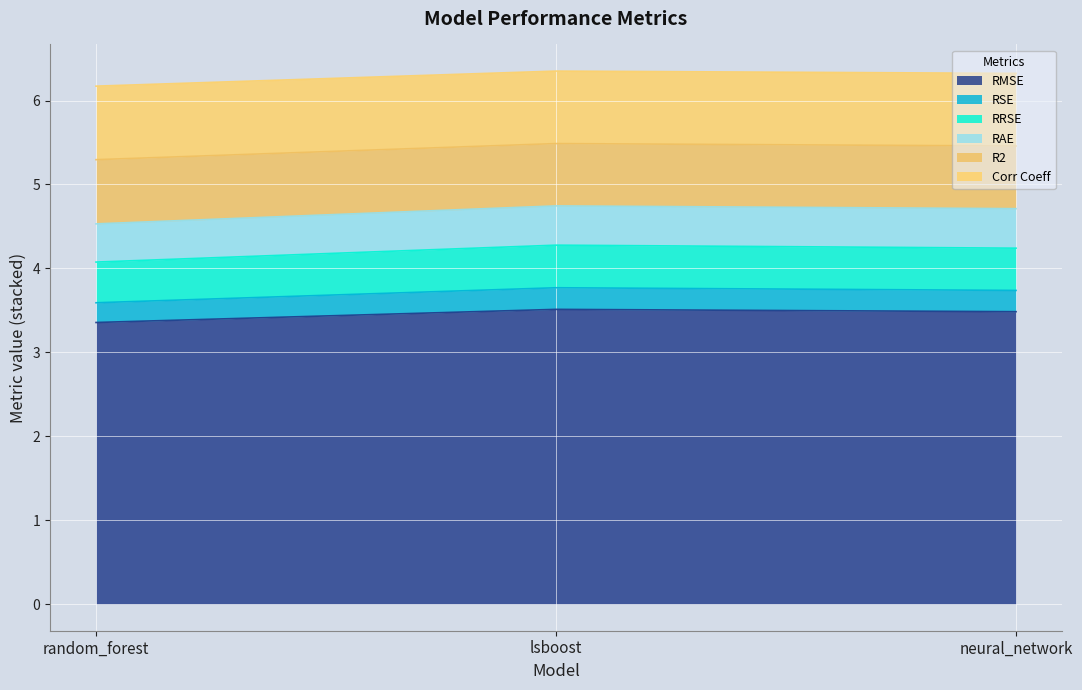

What is the lowest value of the RMSE series?

3.4